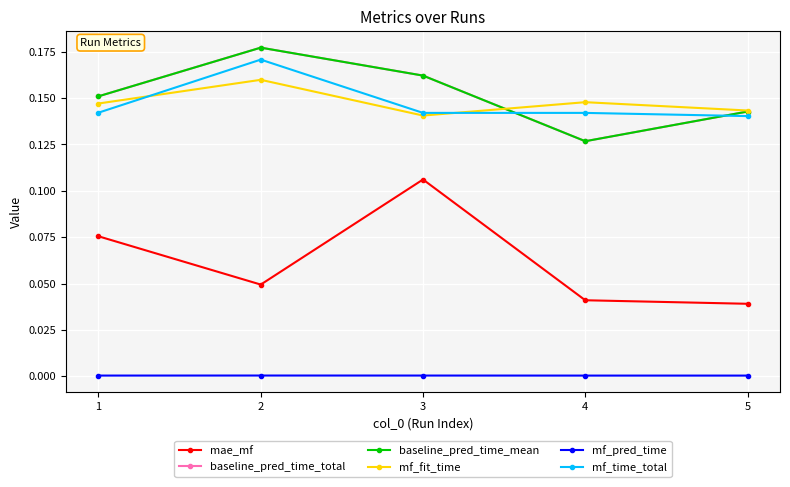

Is this an area chart (filled region under the line)?

No